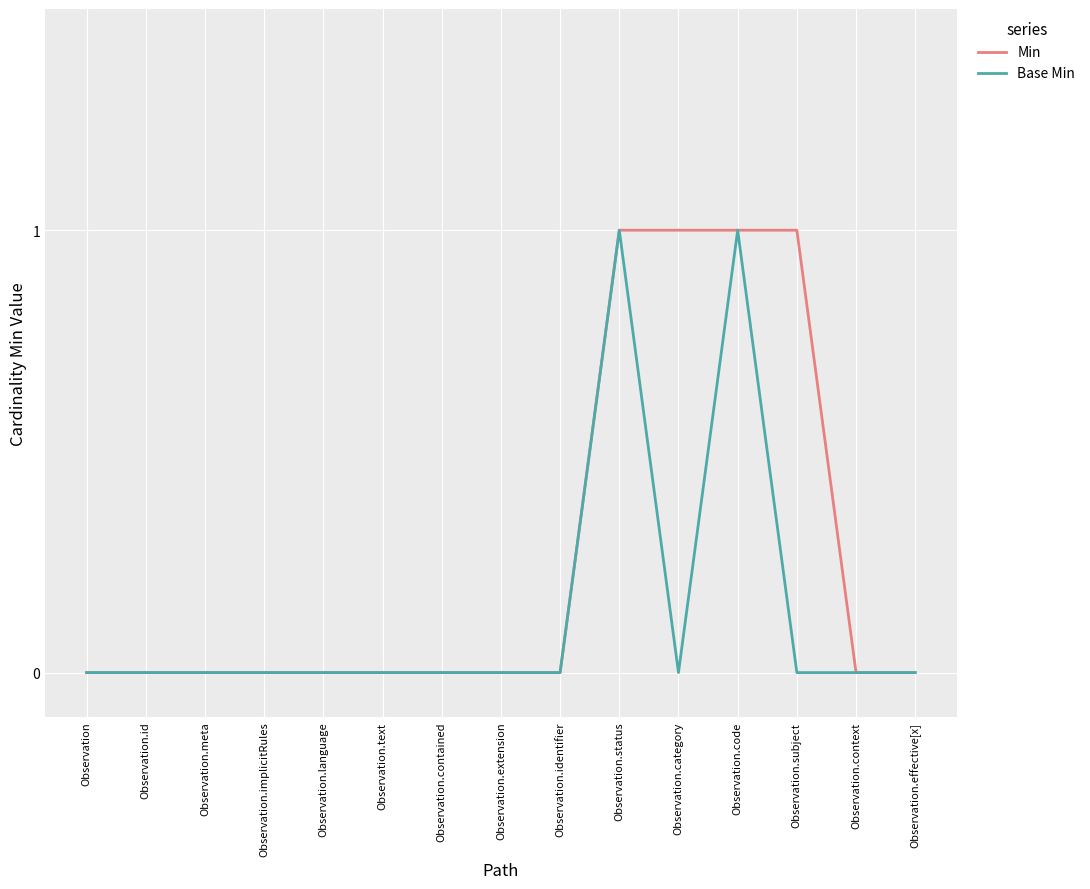

List the series in order of their overall mean, highest first.

Min, Base Min